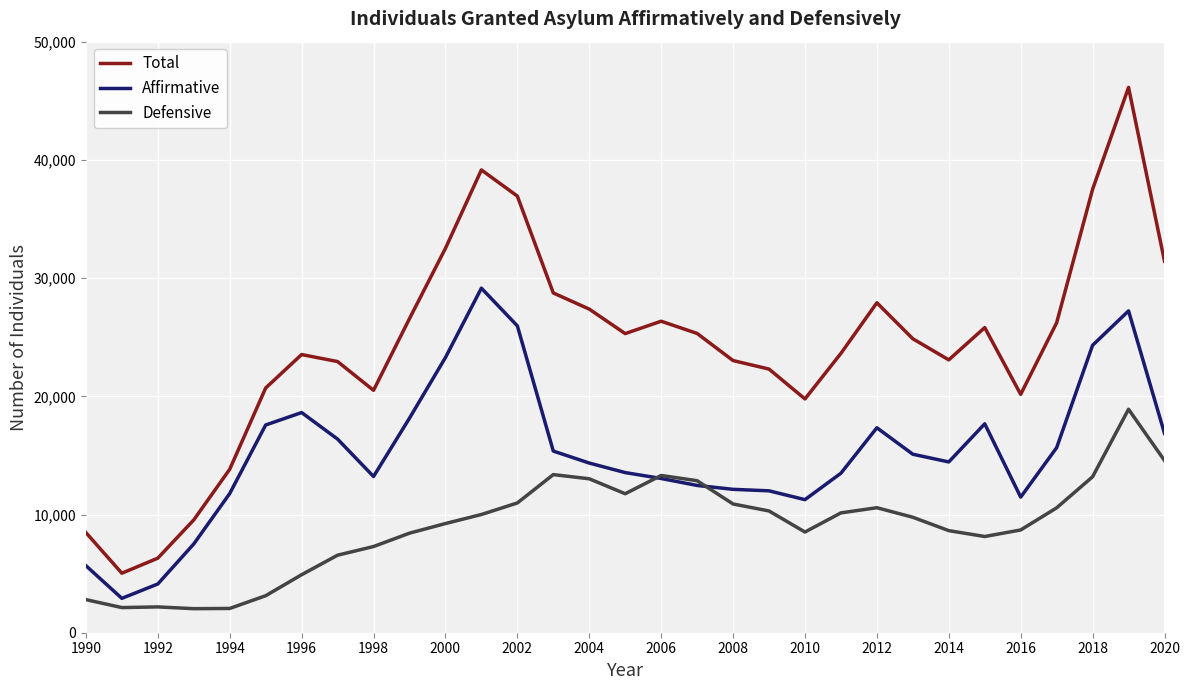

What is the highest value of the Total series?

46130